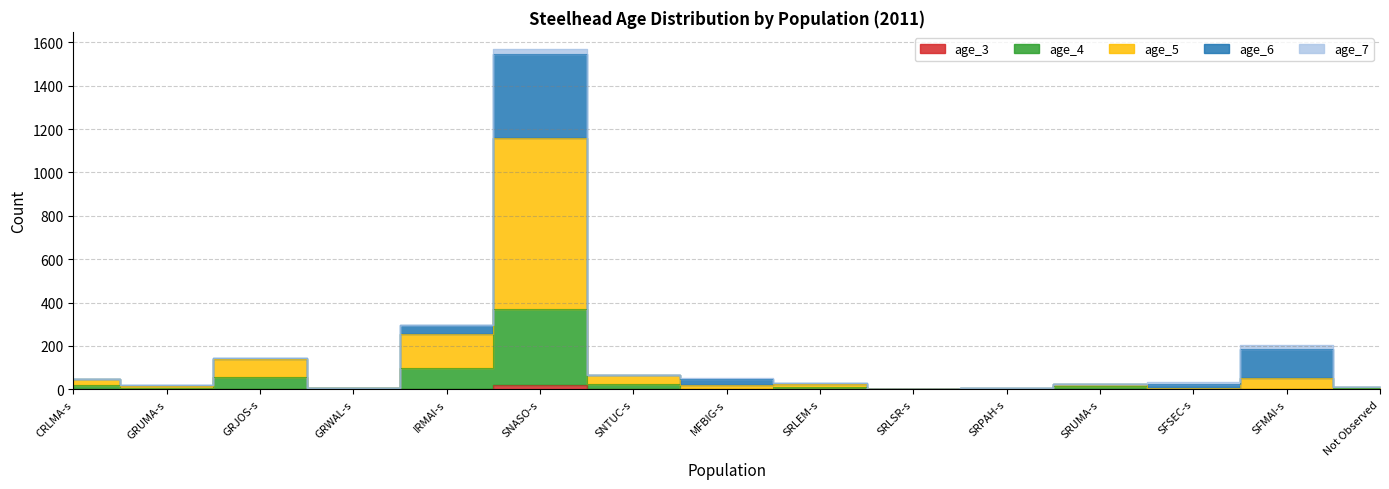

At which label does age_5 reach its minimum?

SRLSR-s